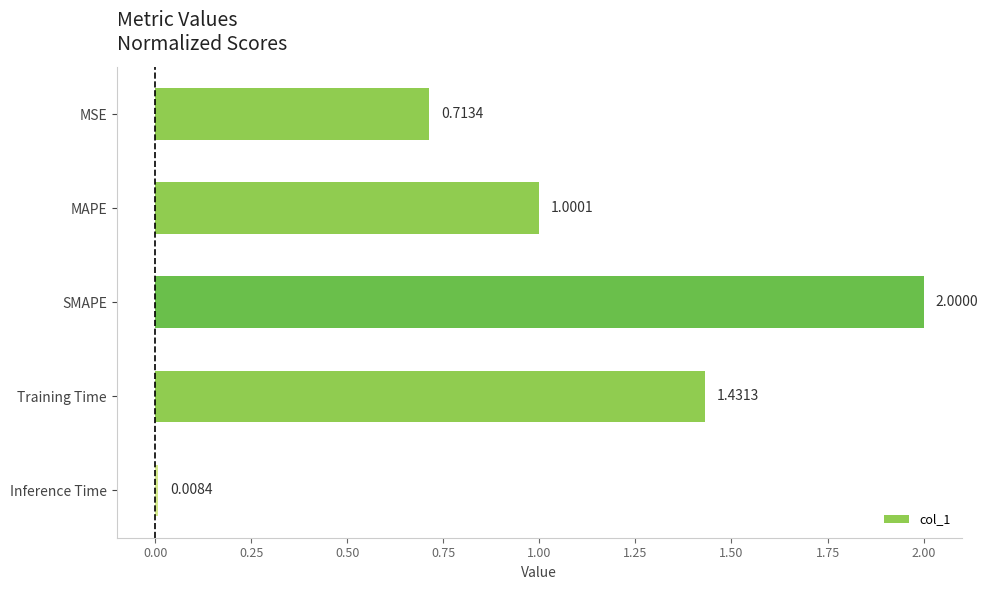

What is the label of the 4th bar from the bottom?

MAPE